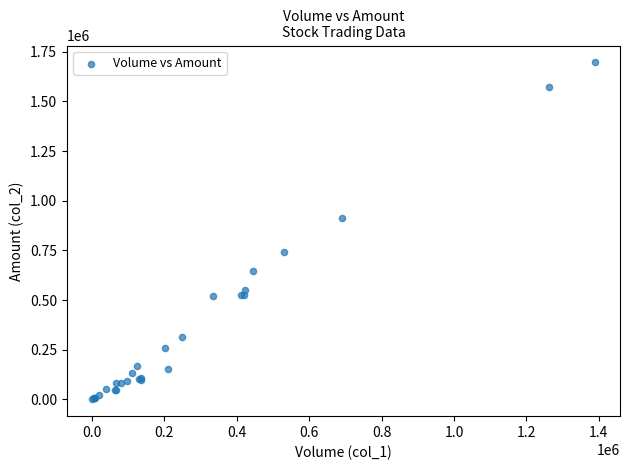

What Y value in the scatter plot is closest to 848410?

913610